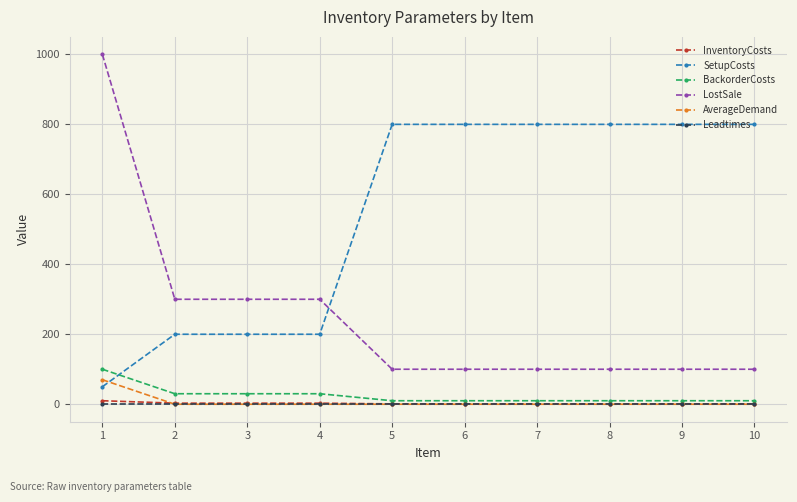

What is the value of the SetupCosts point at the 8th from the left?

800